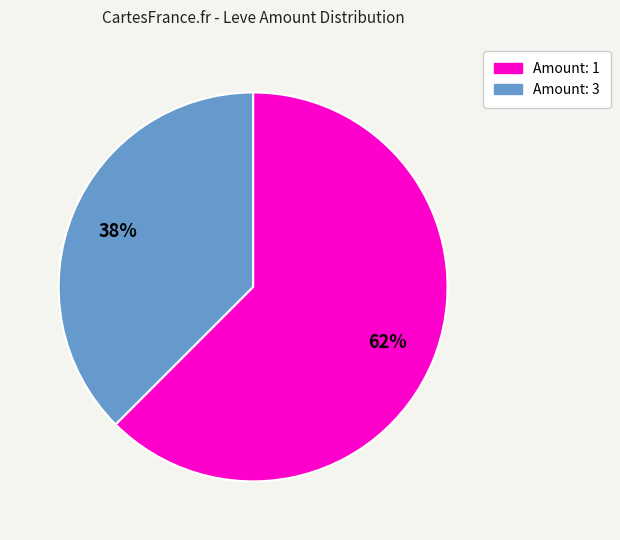

To the nearest percent, what is the average slice percentage?

50%